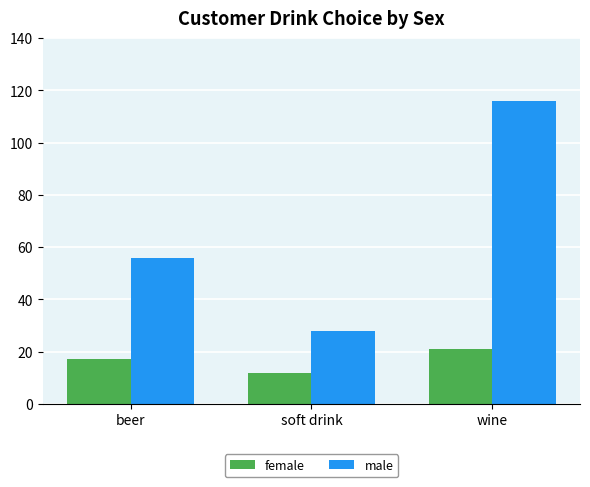

What is the difference between the highest and lowest values at beer?

39